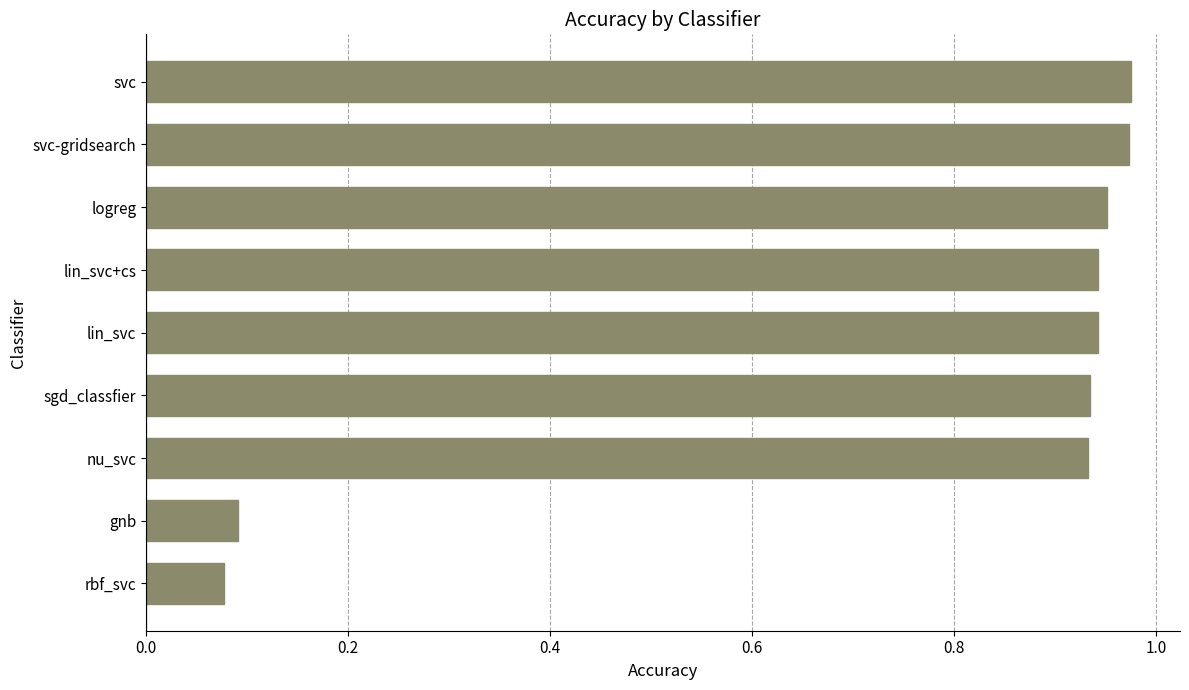

Are the bars horizontal?

Yes